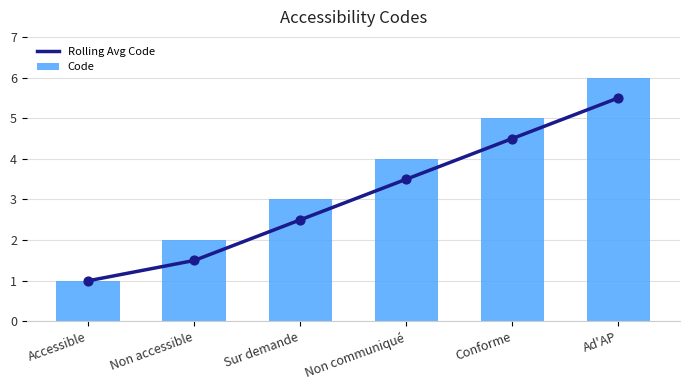

What is the total value across all series at Ad'AP?

11.5